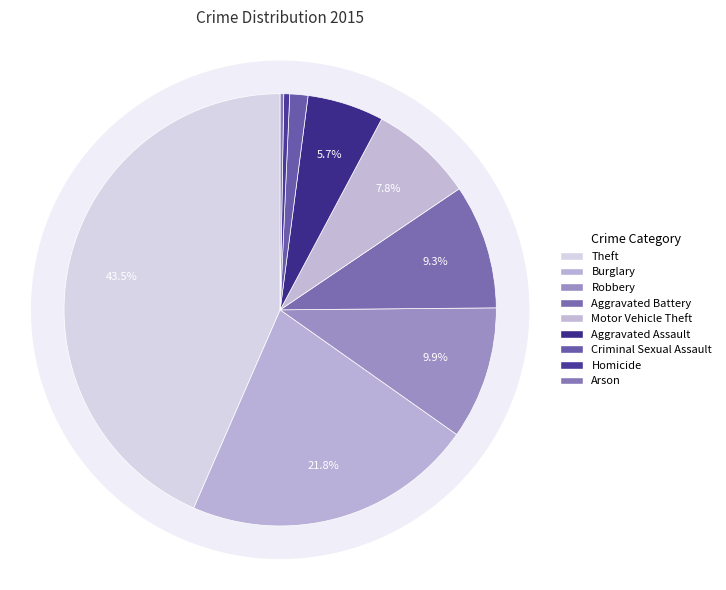

Is there any slice that represents more than half of the pie?

No